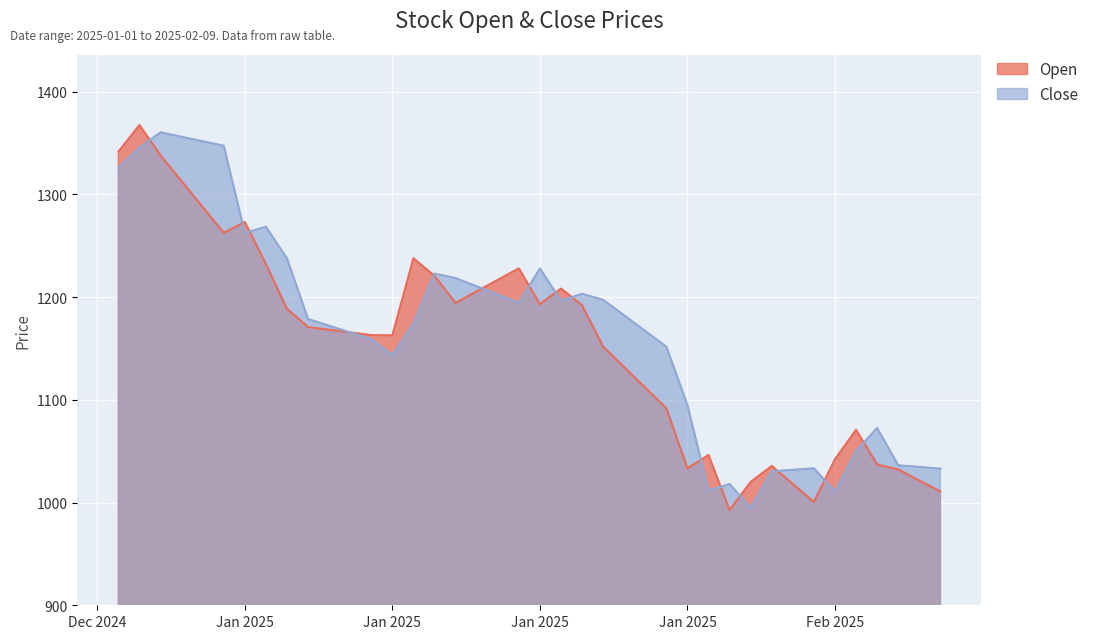

List the series in order of their peak value, lowest first.

Close, Open